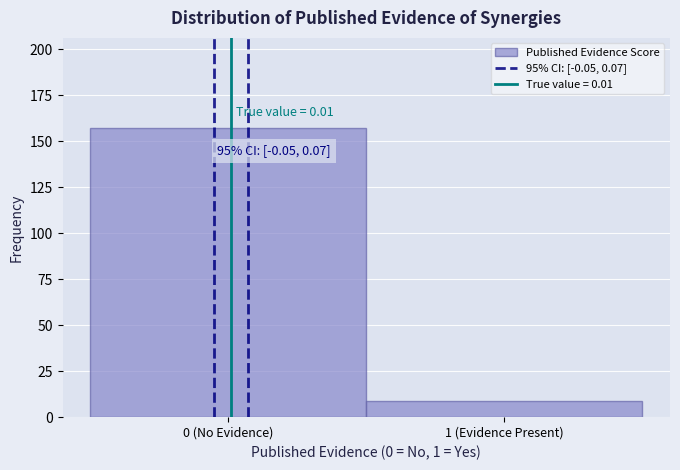

Reading left to right, list all the values displayed in this chart.

157	9